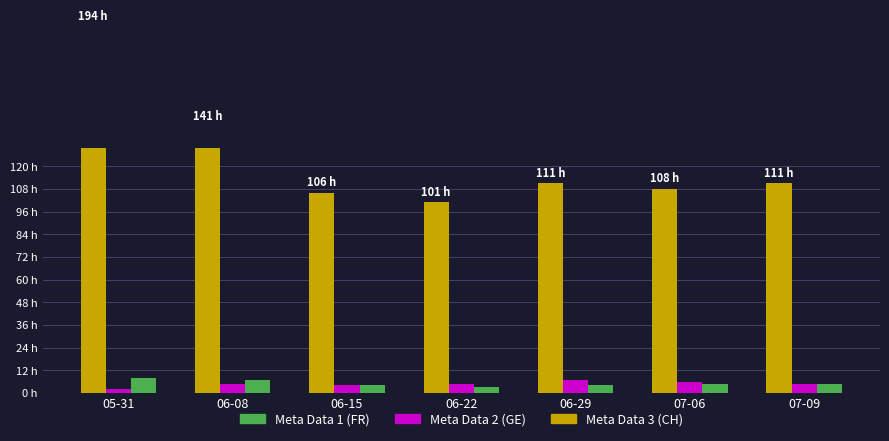

List the labels in order of Meta Data 3 (CH) value, smallest first.

06-22, 06-15, 07-06, 06-29, 07-09, 06-08, 05-31